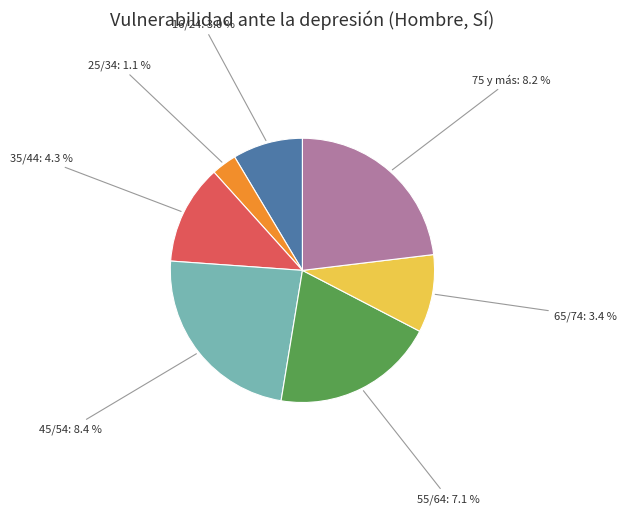

What portion of the pie excludes 75 y más?

76.9%